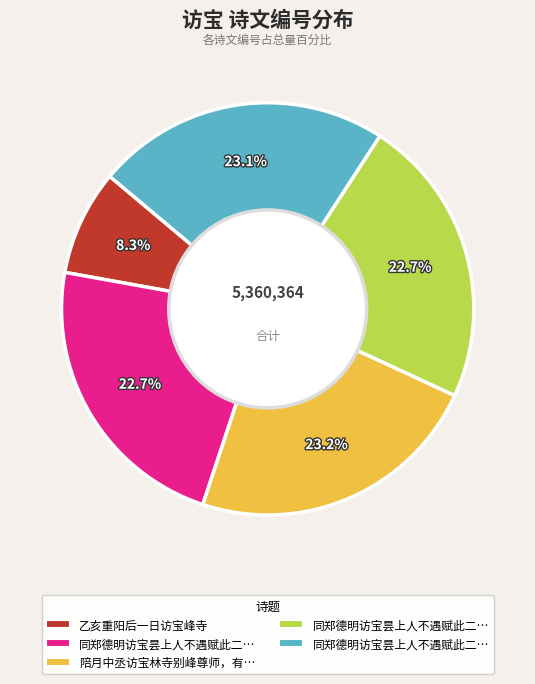

Is there a majority slice in this chart?

No